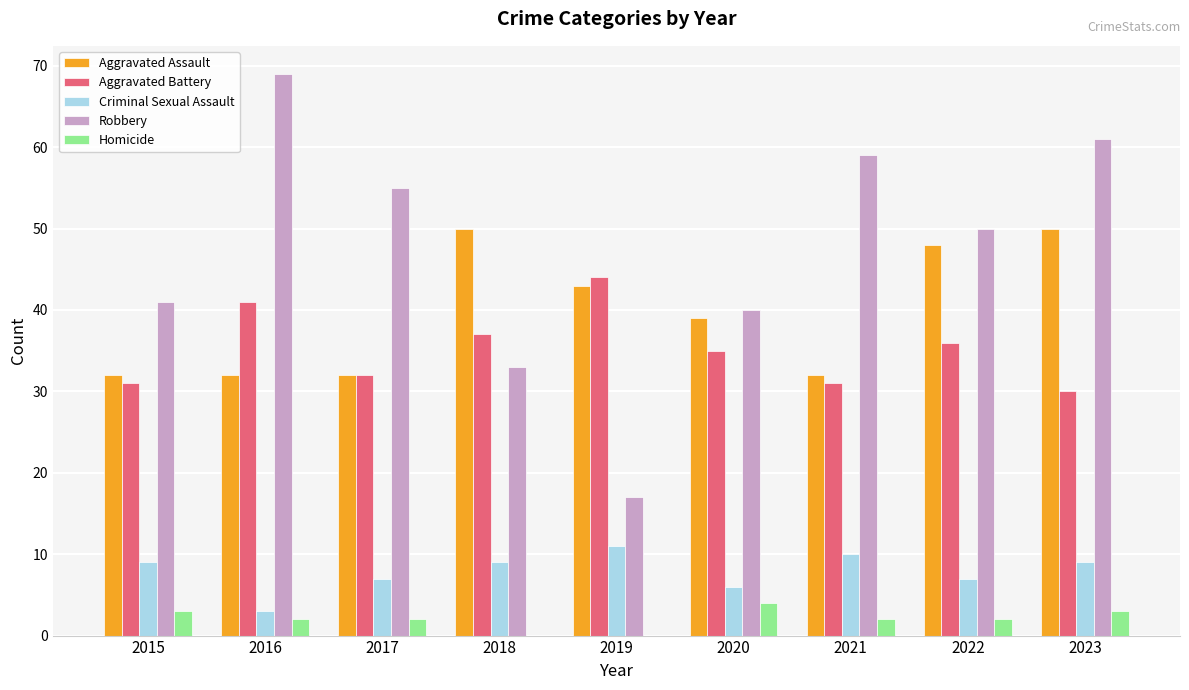

Between 2018 and 2022, which series saw the biggest shift?

Robbery